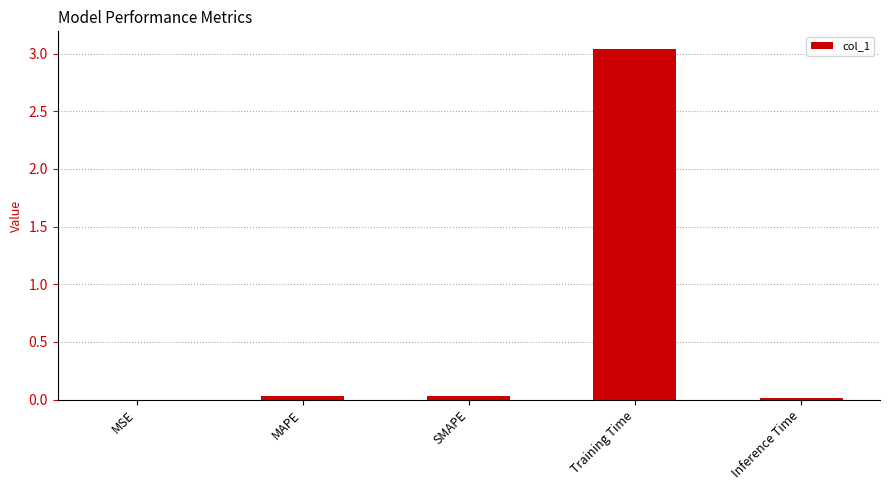

Which has a higher value, SMAPE or Training Time?

Training Time